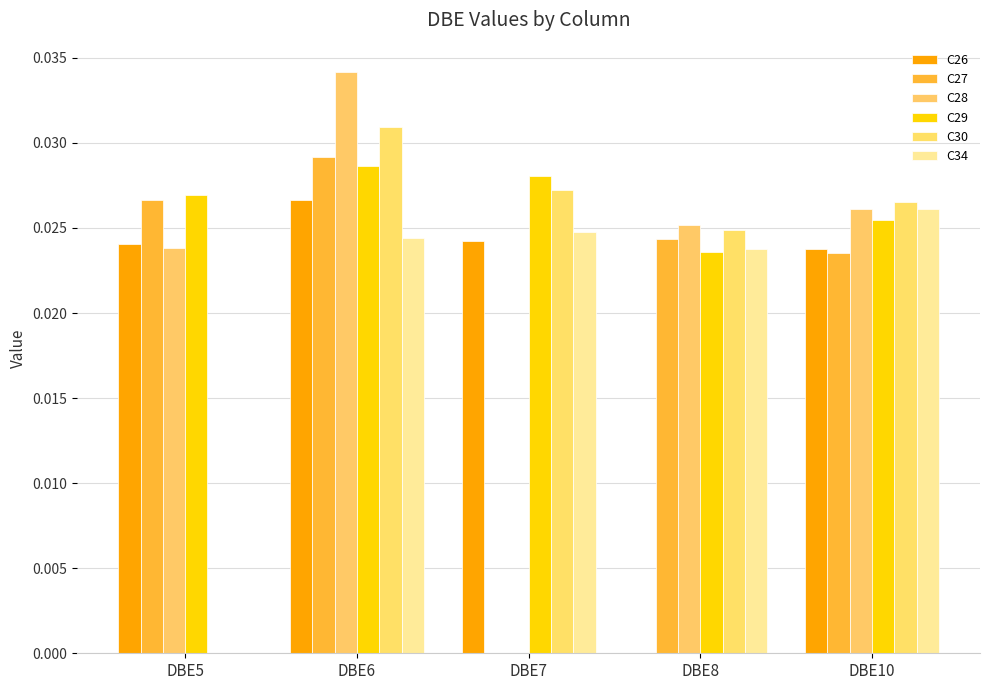

Does the chart contain stacked bars?

No